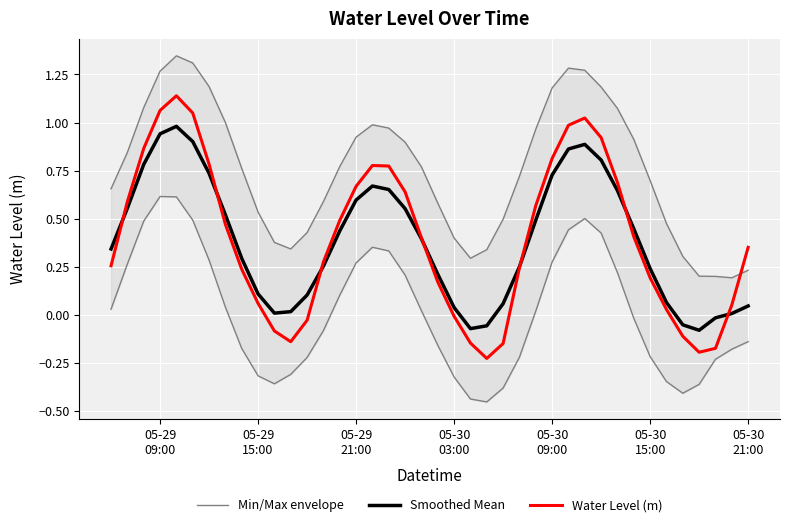

How many categories are shown in the chart?

40